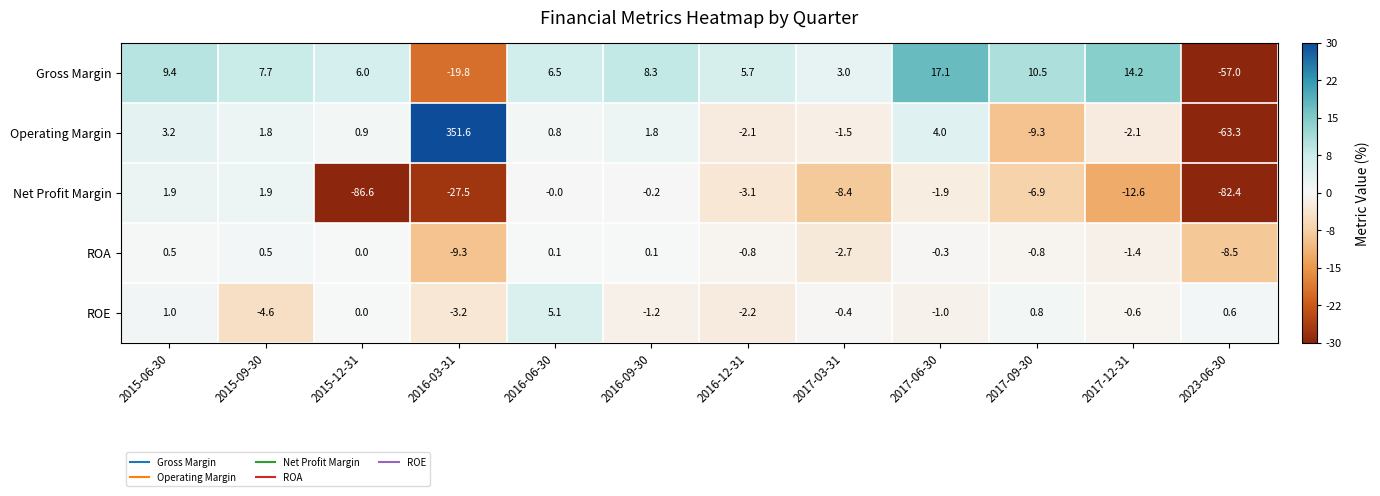

What is the sum of all Gross Margin values?

11.6